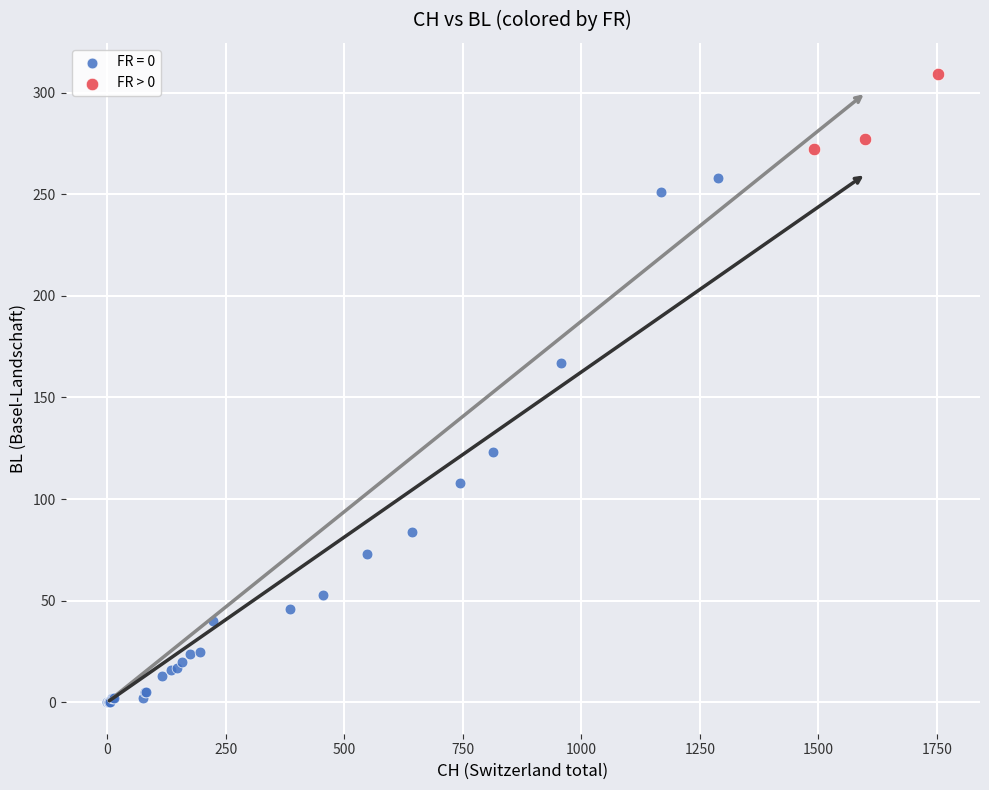

Which series contains the highest Y value?

FR > 0